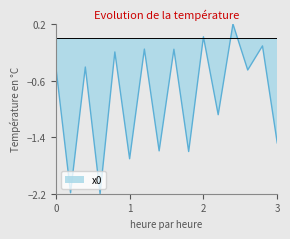

Is it true that the value at 0 is -0.2?

False